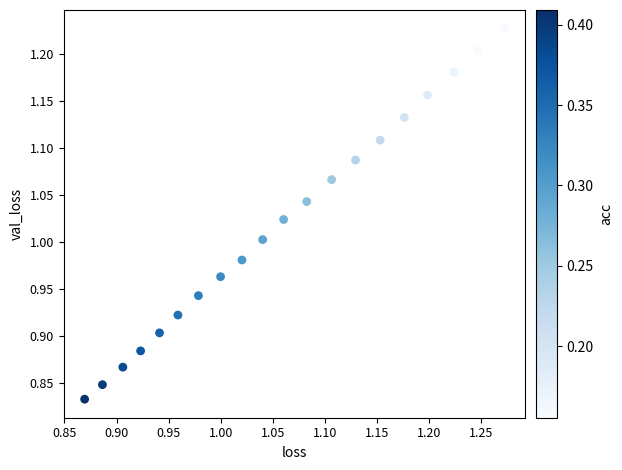

What is the range of X values (max minus min)?

0.4